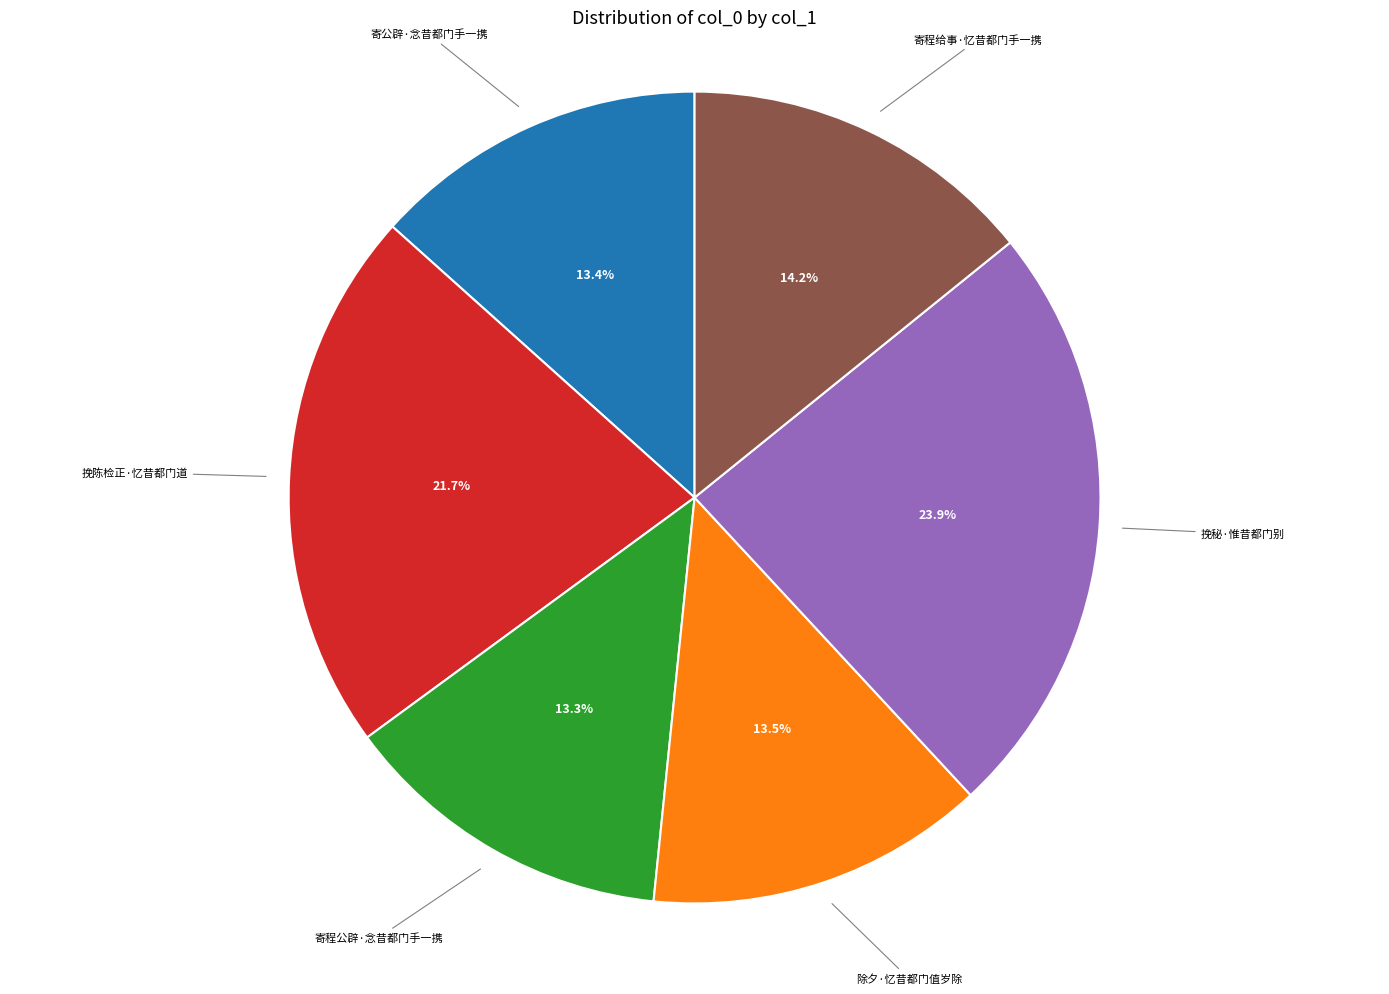

Is there a majority slice in this chart?

No